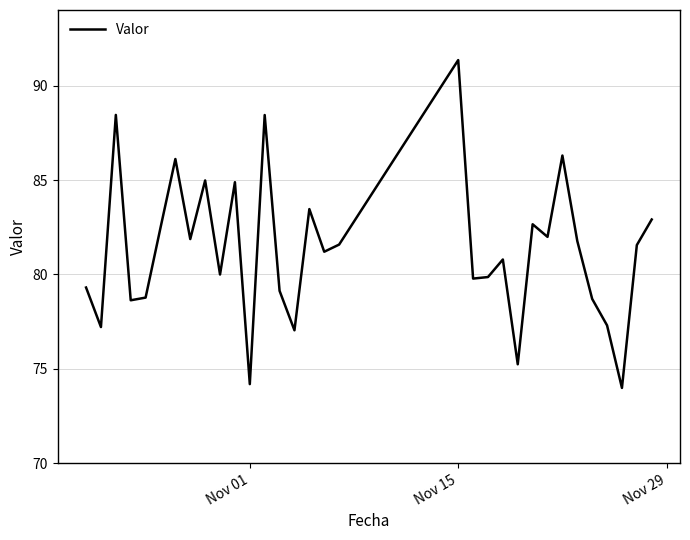

Count the number of categories in the chart.

32